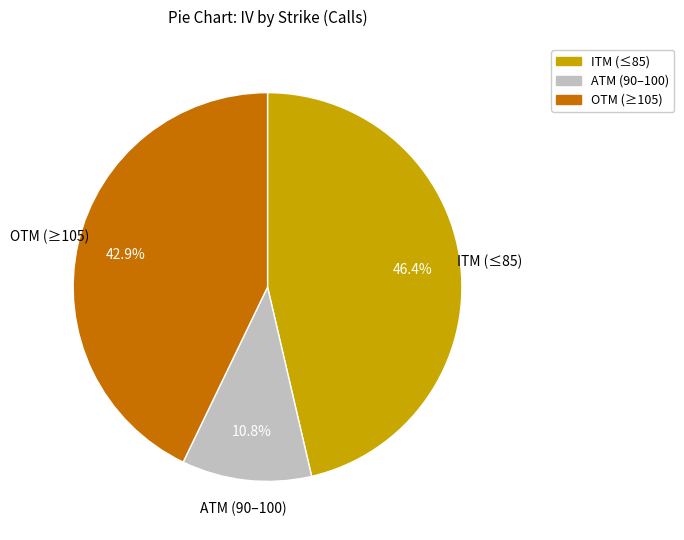

Is there a majority slice in this chart?

No